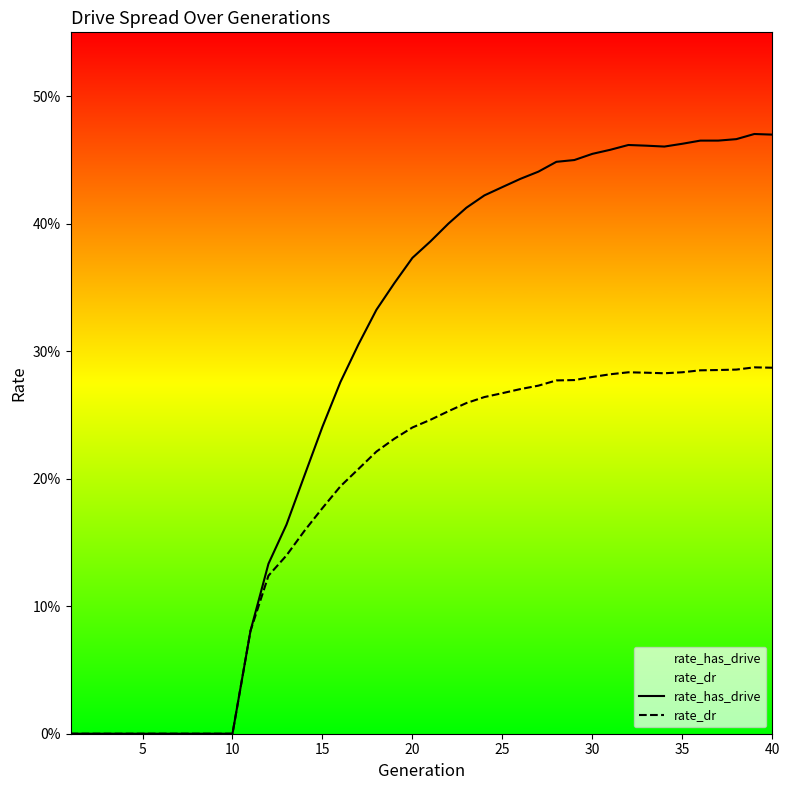

What are all the series names shown in the legend?

rate_has_drive, rate_dr